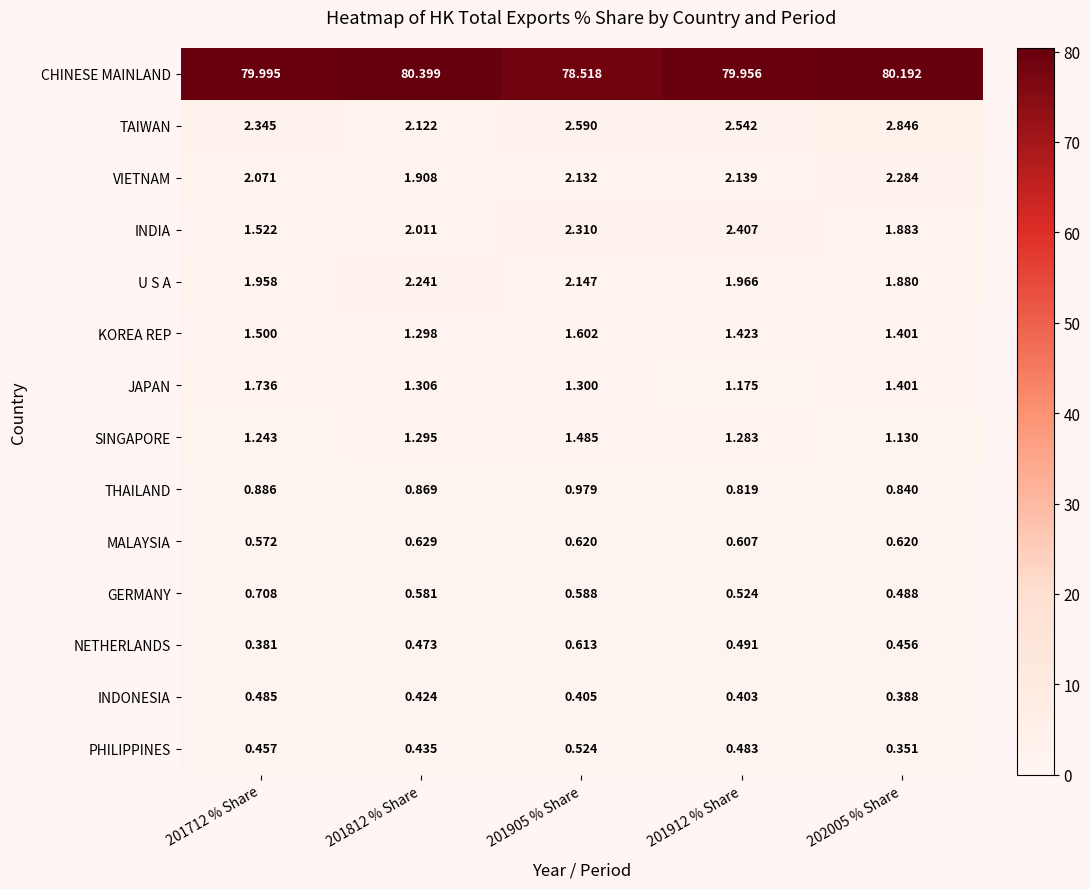

Rank the series by their maximum value, from lowest to highest.

INDONESIA, PHILIPPINES, NETHERLANDS, MALAYSIA, GERMANY, THAILAND, SINGAPORE, KOREA REP, JAPAN, U S A, VIETNAM, INDIA, TAIWAN, CHINESE MAINLAND